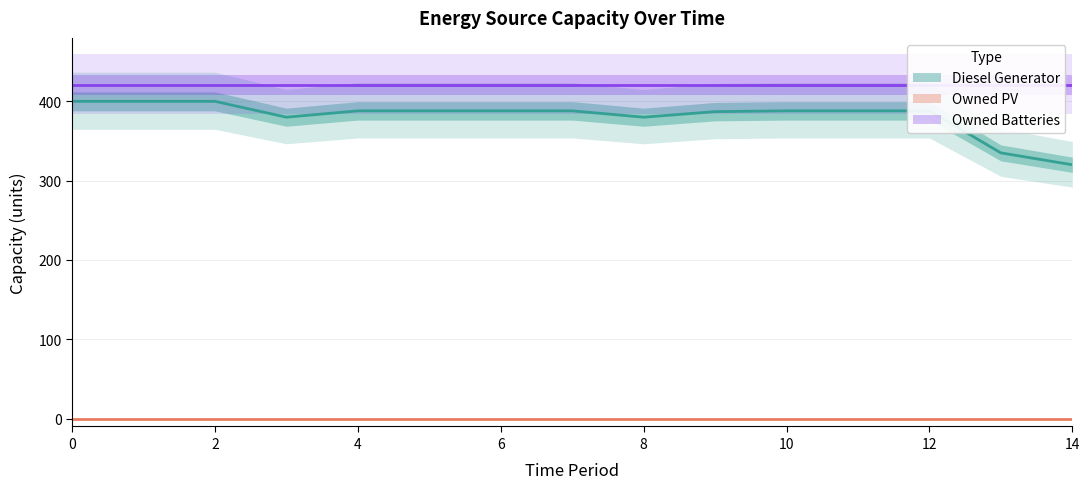

Read the Owned Batteries value at 7.

421